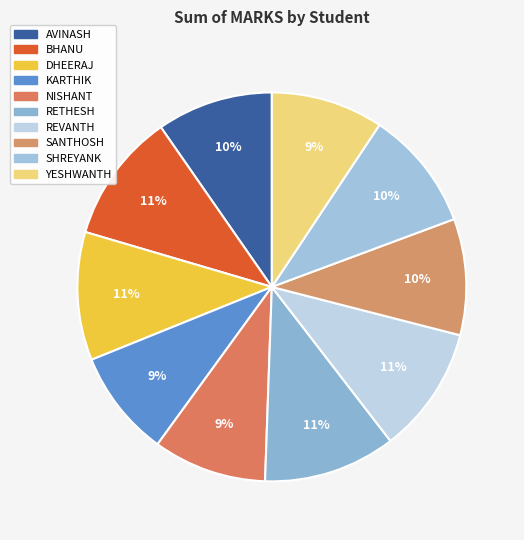

How many slices are in this pie chart?

10